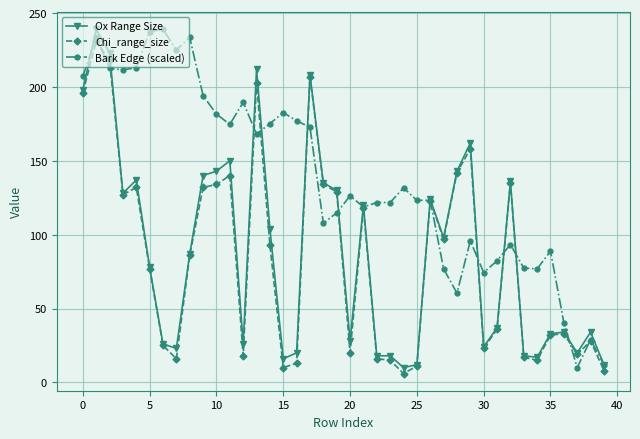

True or false: Bark Edge (scaled) has more than 0 points higher than both neighbors.

True